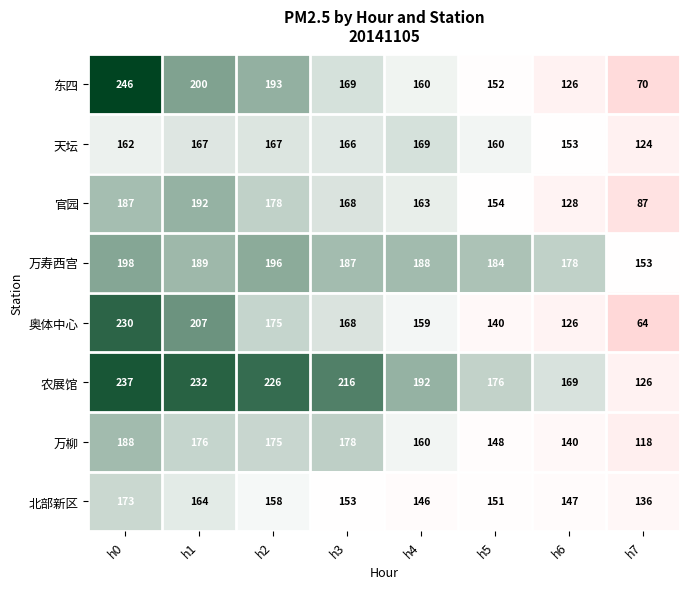

The value of 农展馆 at h4 is 279. True or false?

False